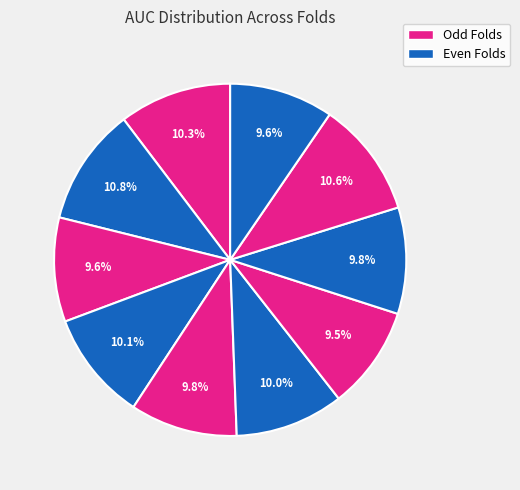

Count the number of slices in the pie.

10